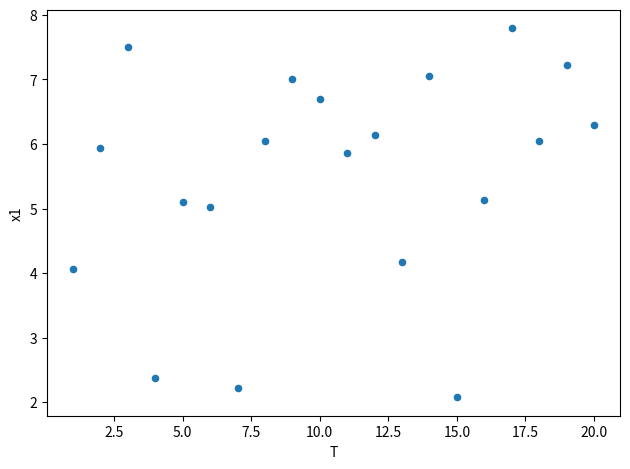

What is the range of Y values (max minus min)?

5.7